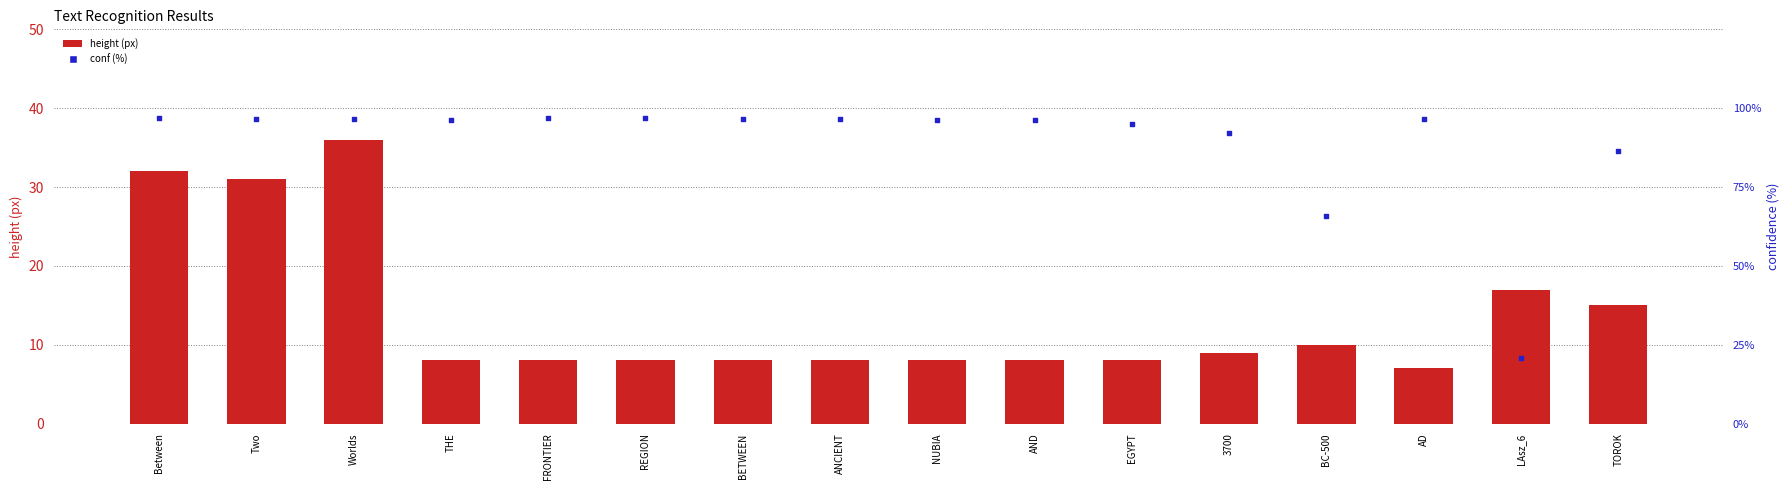

What is the total value across all series at TOROK?

101.6